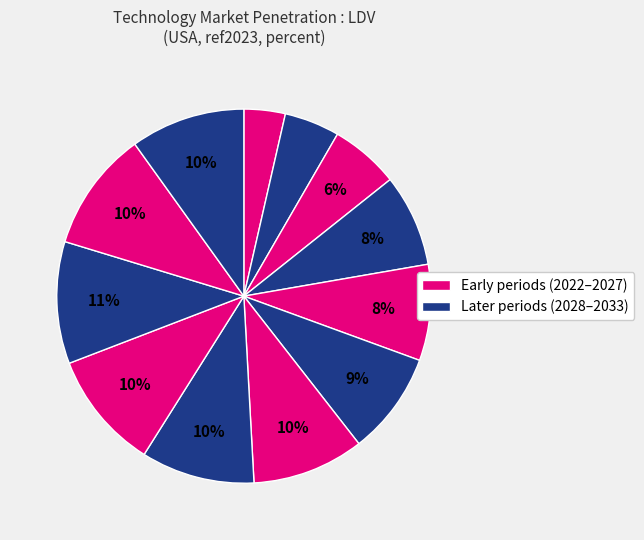

To the nearest percent, what is the difference between the largest and smallest slice percentages?

7%